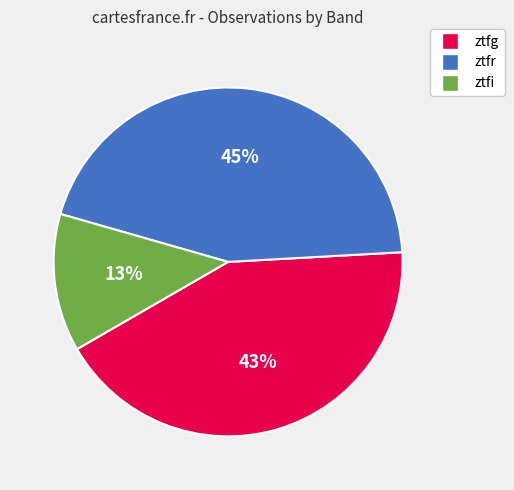

How many slices are in this pie chart?

3